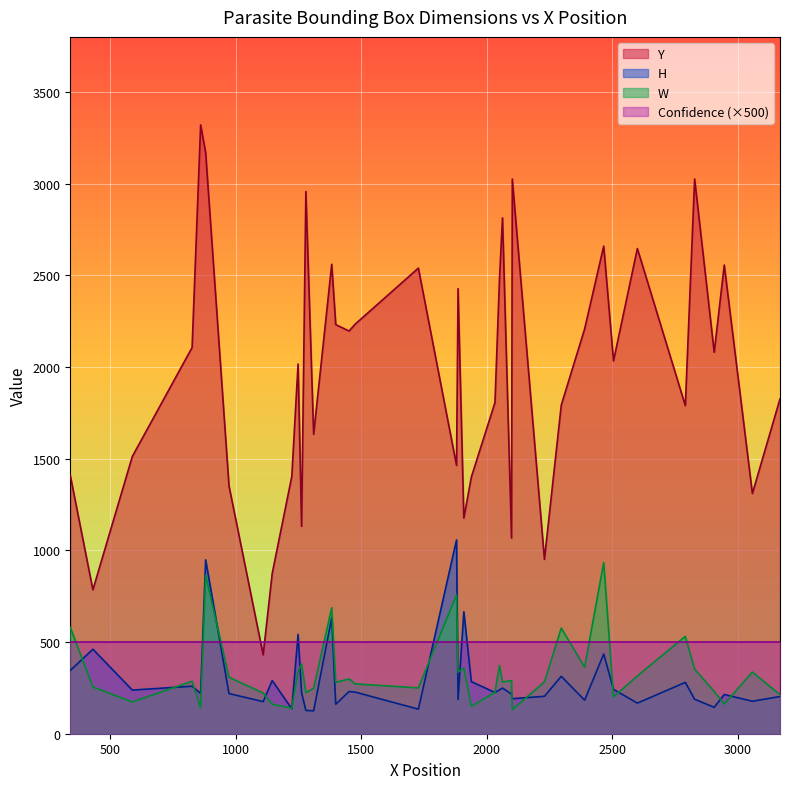

What is the value of the Confidence point at the 34th from the left?

1